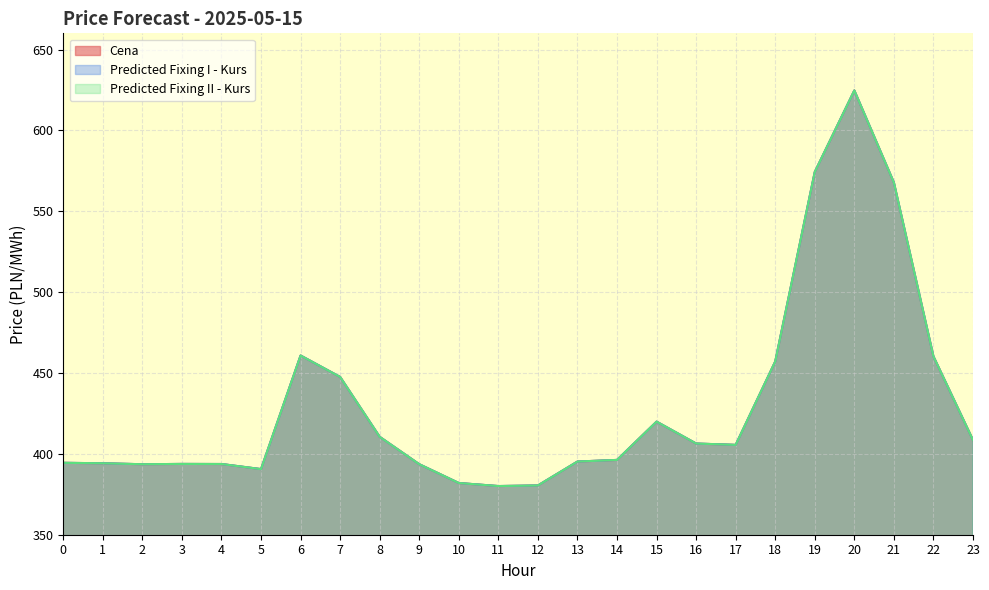

True or false: Cena and Predicted Fixing II - Kurs intersect in this chart.

False